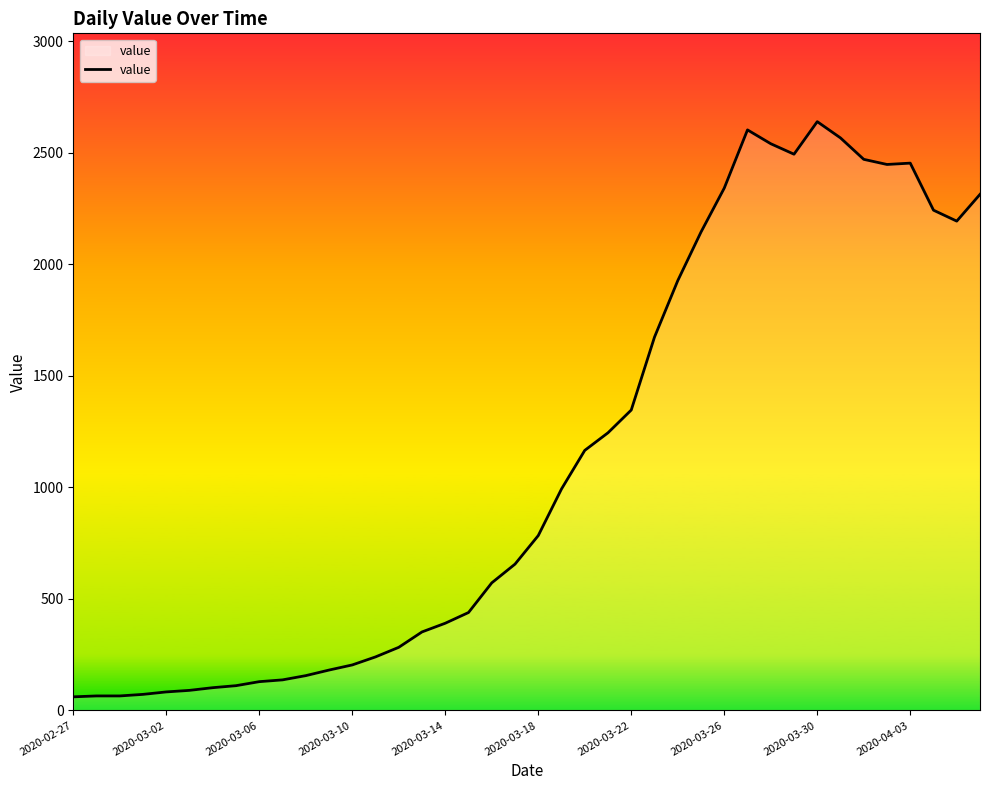

What is the greatest value displayed?

2640